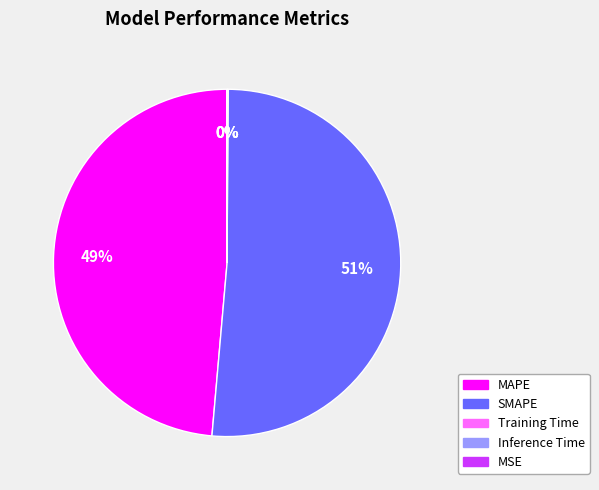

True or false: SMAPE accounts for 62% of the total.

False